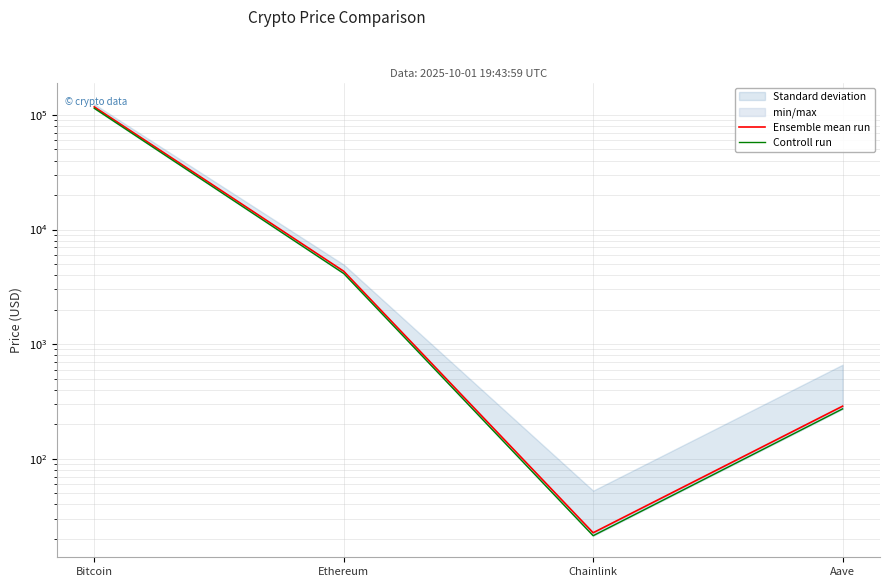

Between Aave and Ethereum, which is larger?

Ethereum